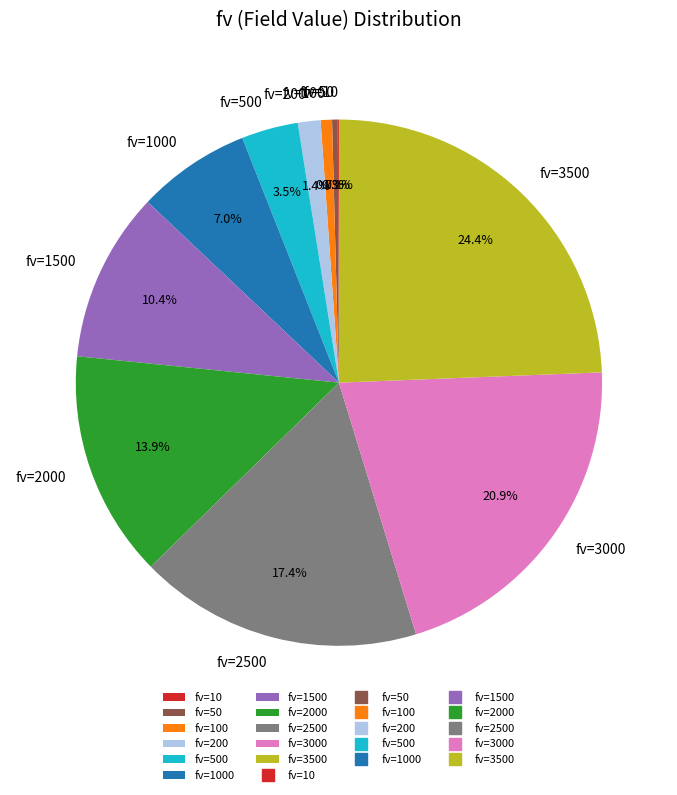

Which category has the biggest portion of the pie?

fv=3500